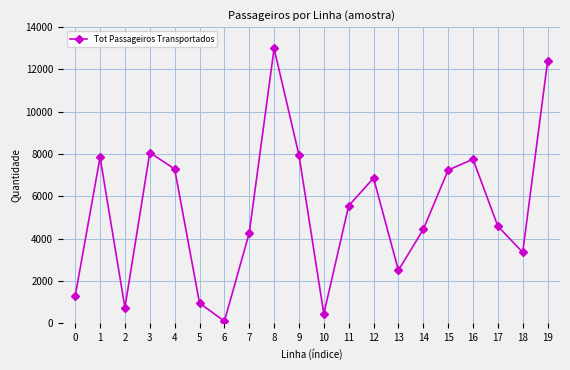

What is the sum of all values?

106517